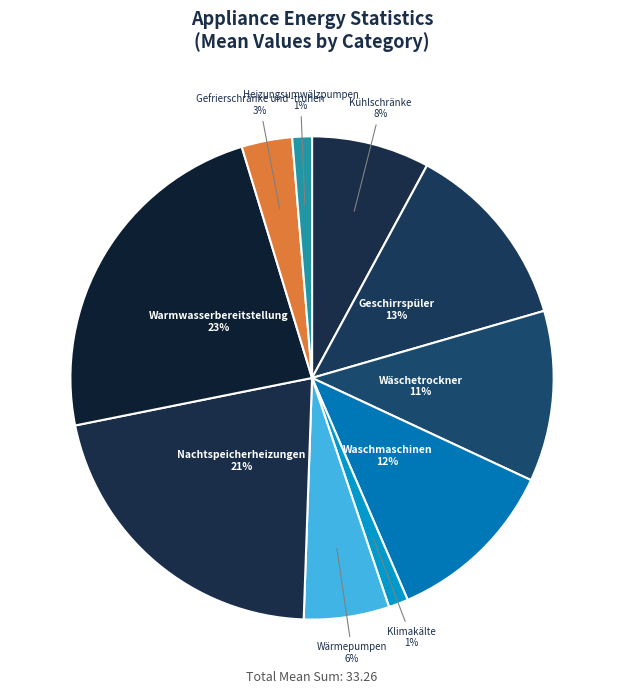

Which slice is the largest?

Warmwasserbereitstellung